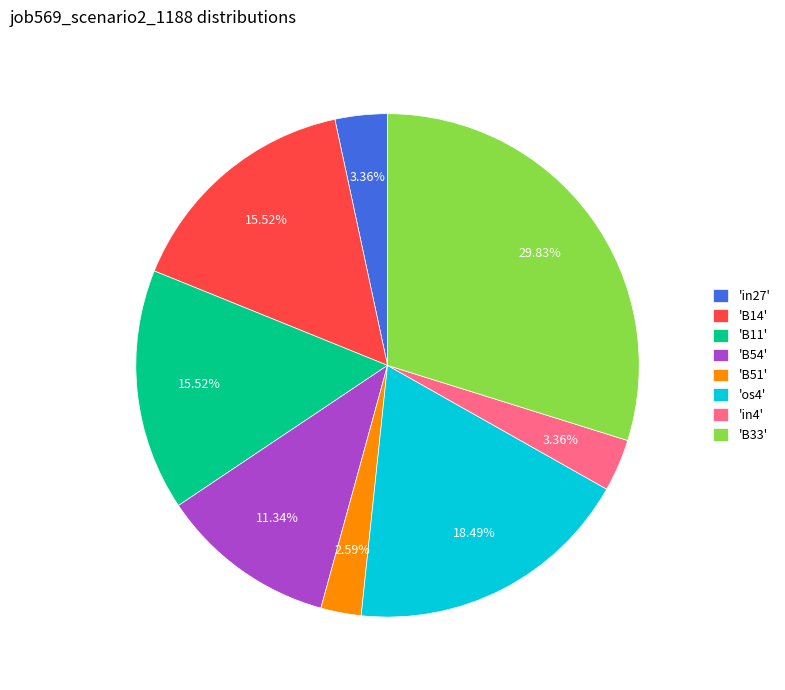

Does any single category account for the majority?

No